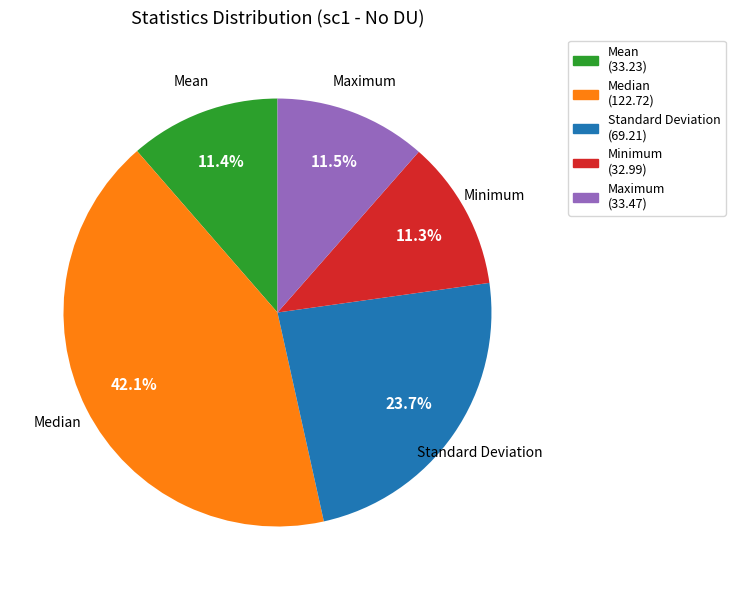

What is the largest slice in the pie chart?

Median